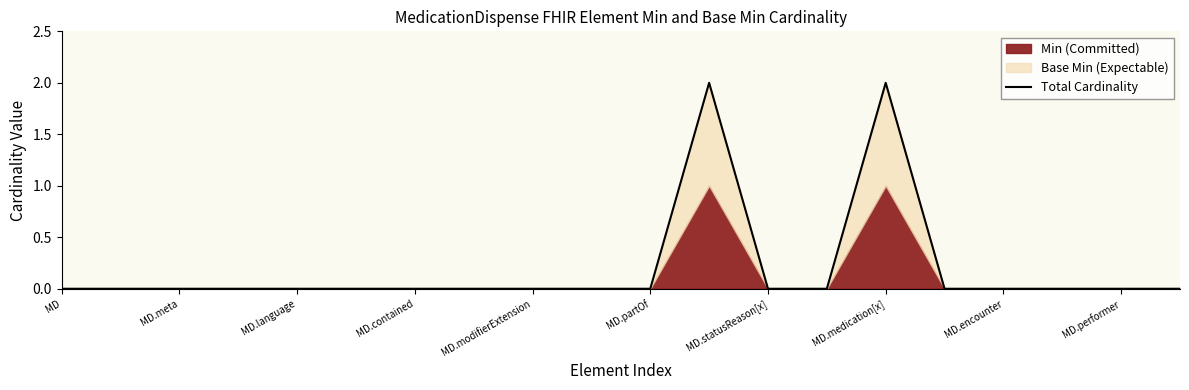

True or false: the data shows 1 at 18.

False